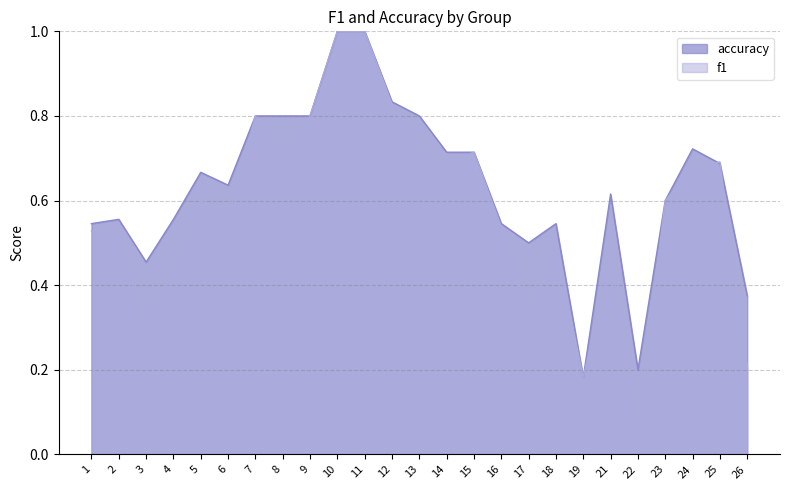

Rank the series by their average value, from highest to lowest.

accuracy, f1